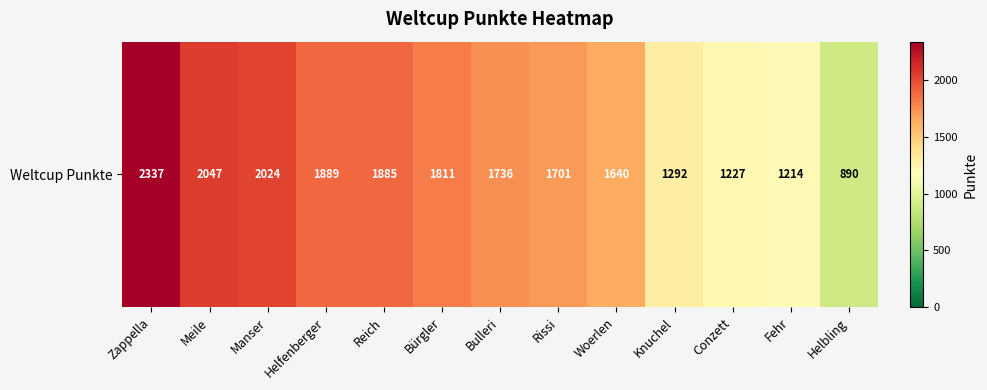

What is the difference between the values at Helbling and Fehr?

324